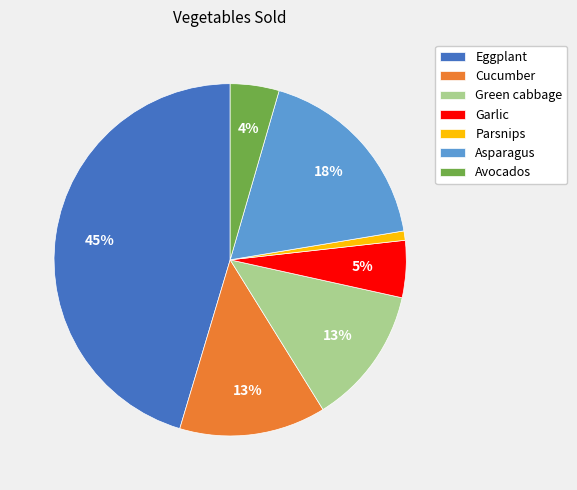

True or false: Garlic accounts for 5% of the total.

True